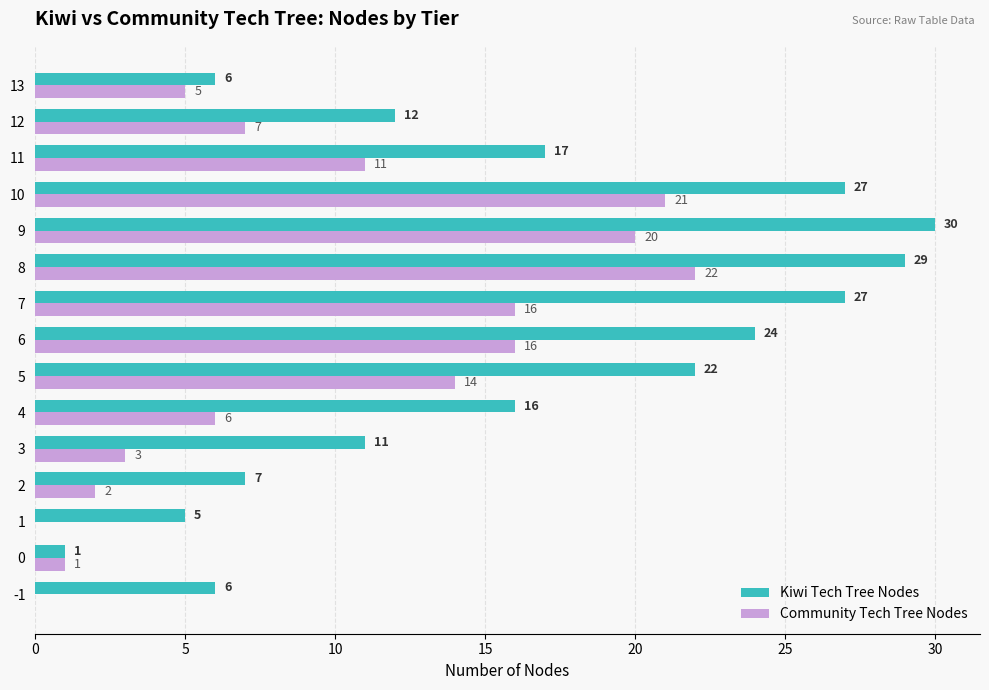

What is the sum of all Community Tech Tree Nodes values?

144